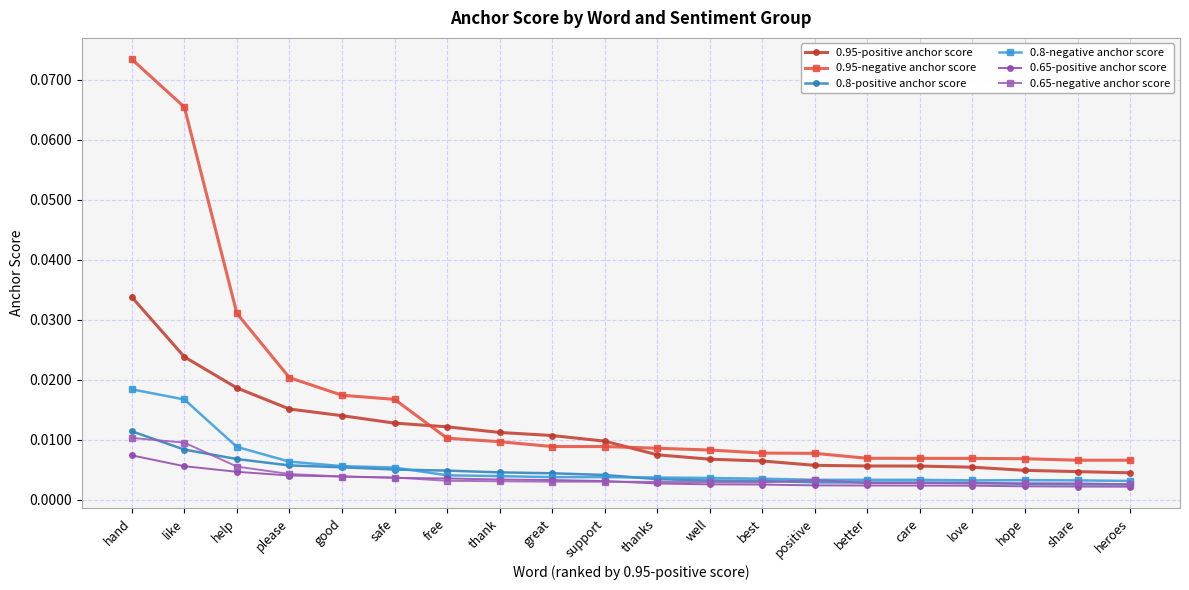

At which label does 0.65-positive anchor score reach its peak?

hand